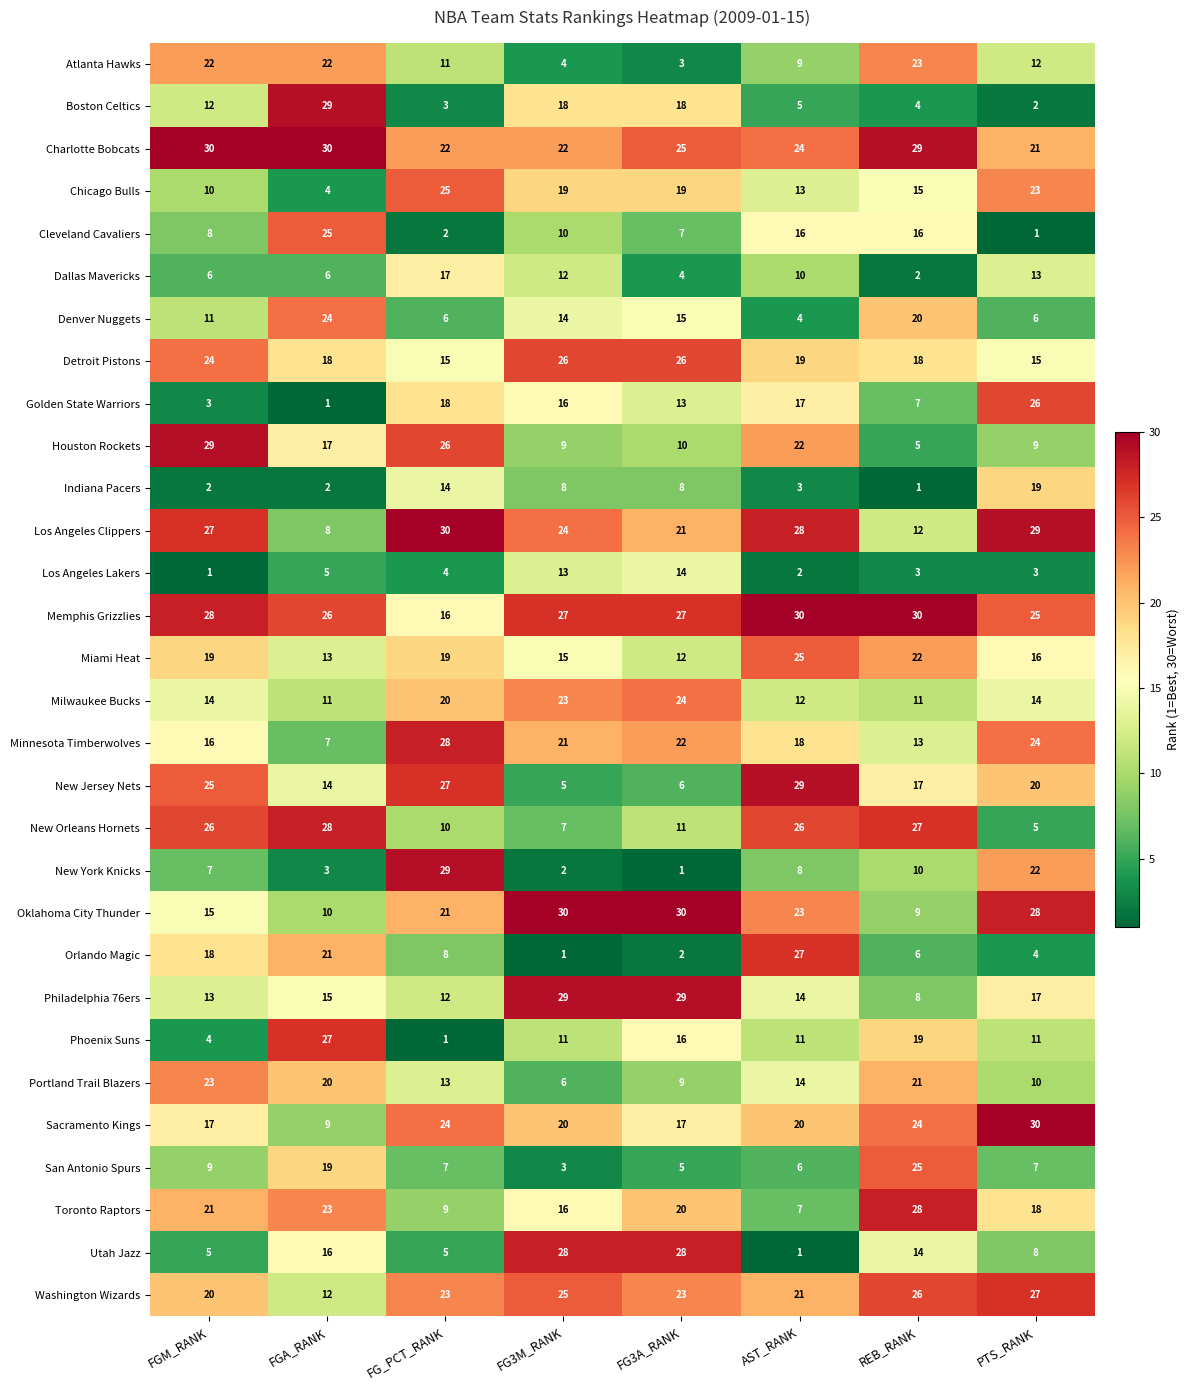

Is it true that Houston Rockets equals 16 at PTS_RANK?

False